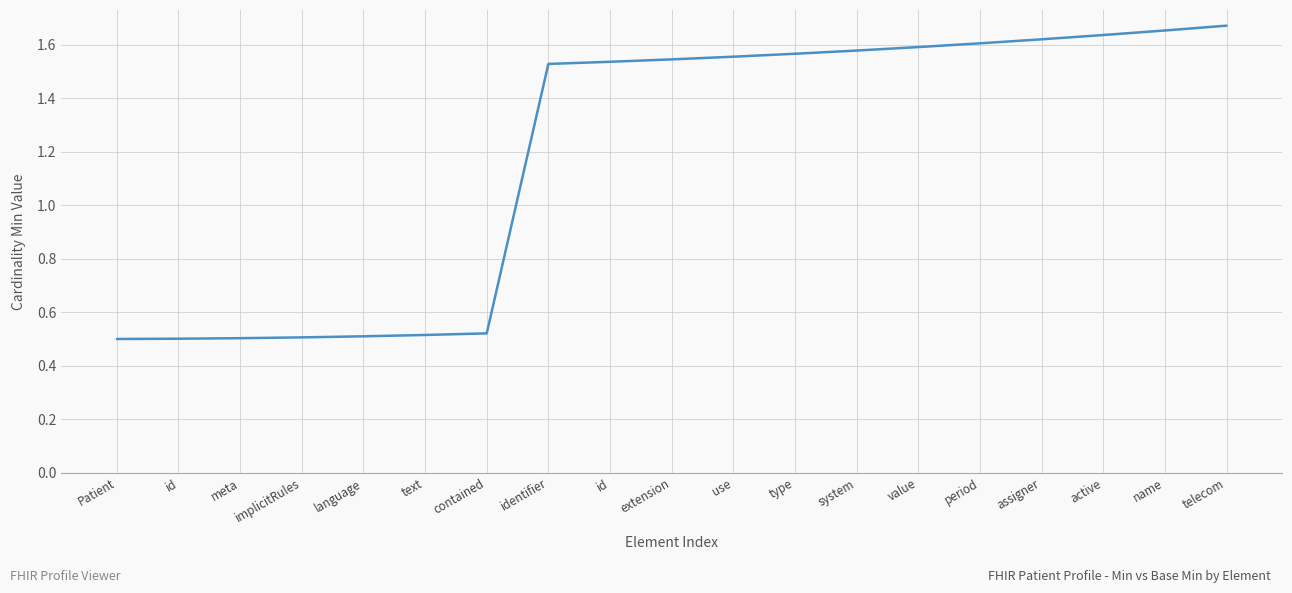

What is the label of the 2nd point from the left?

id